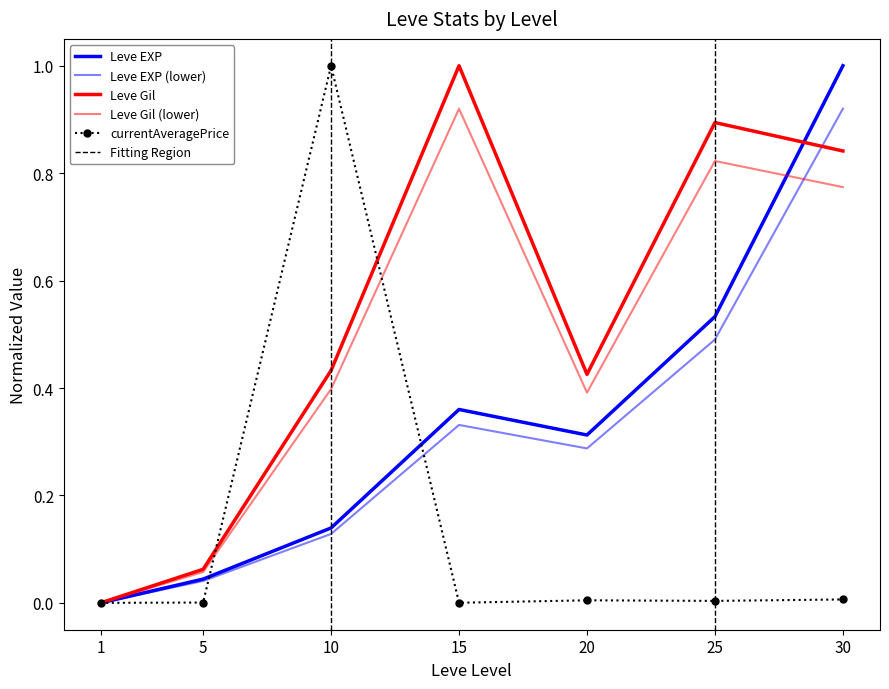

How many positive values does the Leve Gil series have?

6